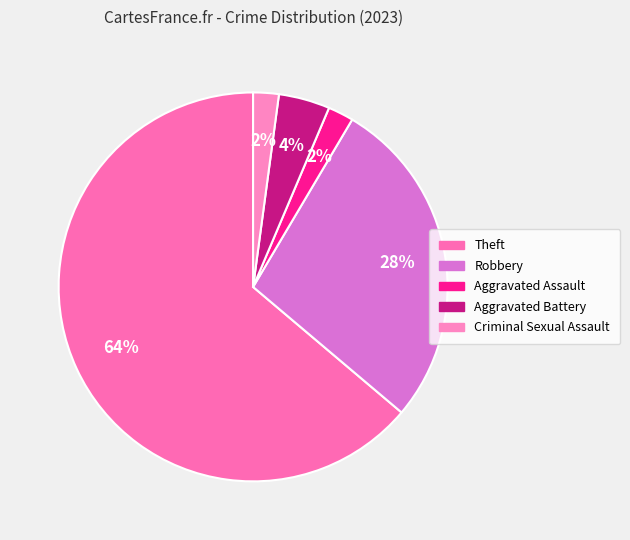

The Aggravated Battery slice represents 4% of the pie. True or false?

True